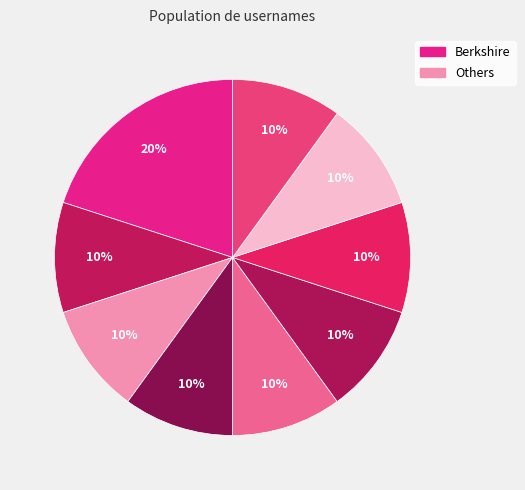

How many slices are in this pie chart?

9